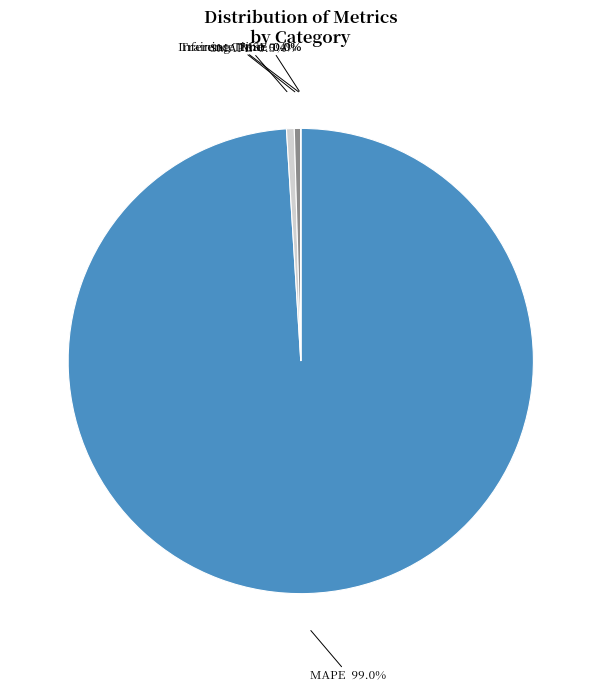

Is there a majority slice in this chart?

Yes